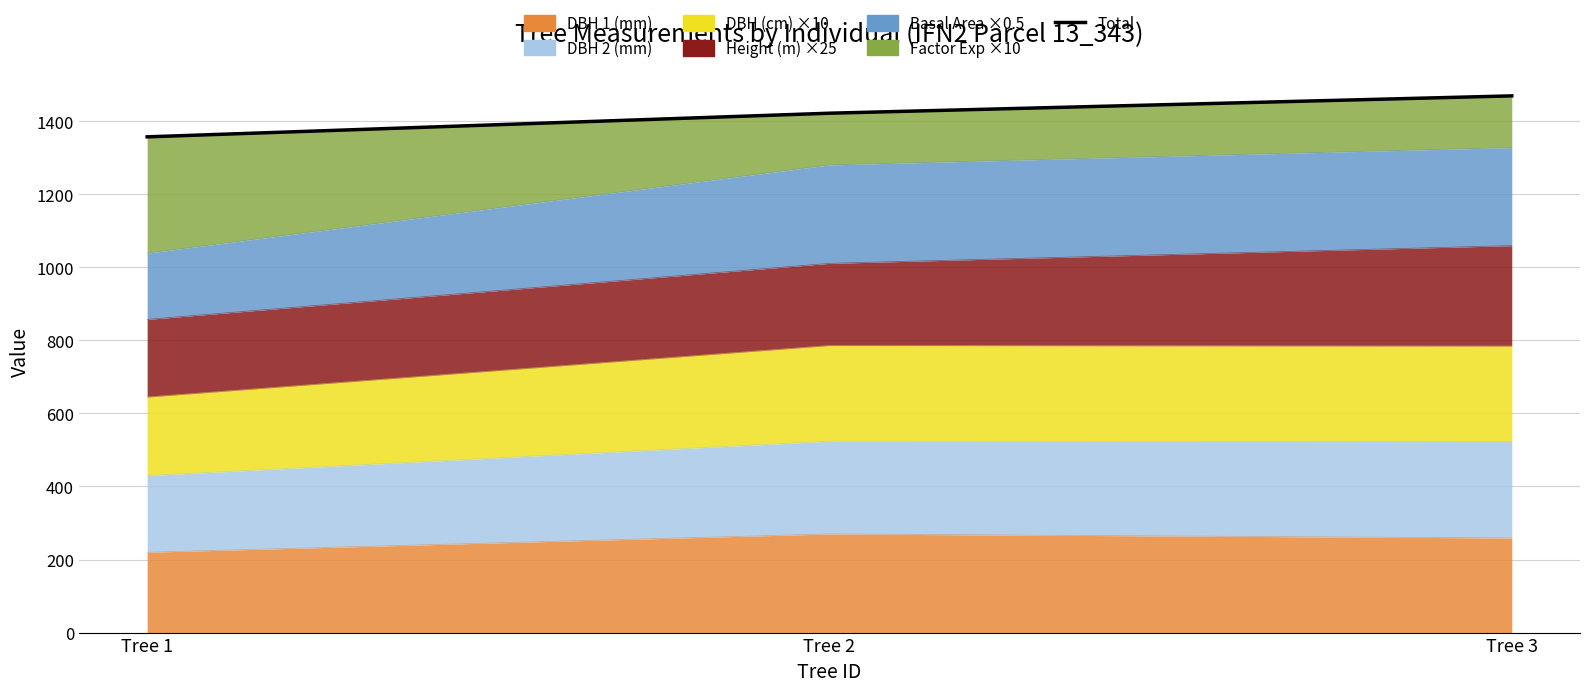

How many lines are shown in the chart?

1